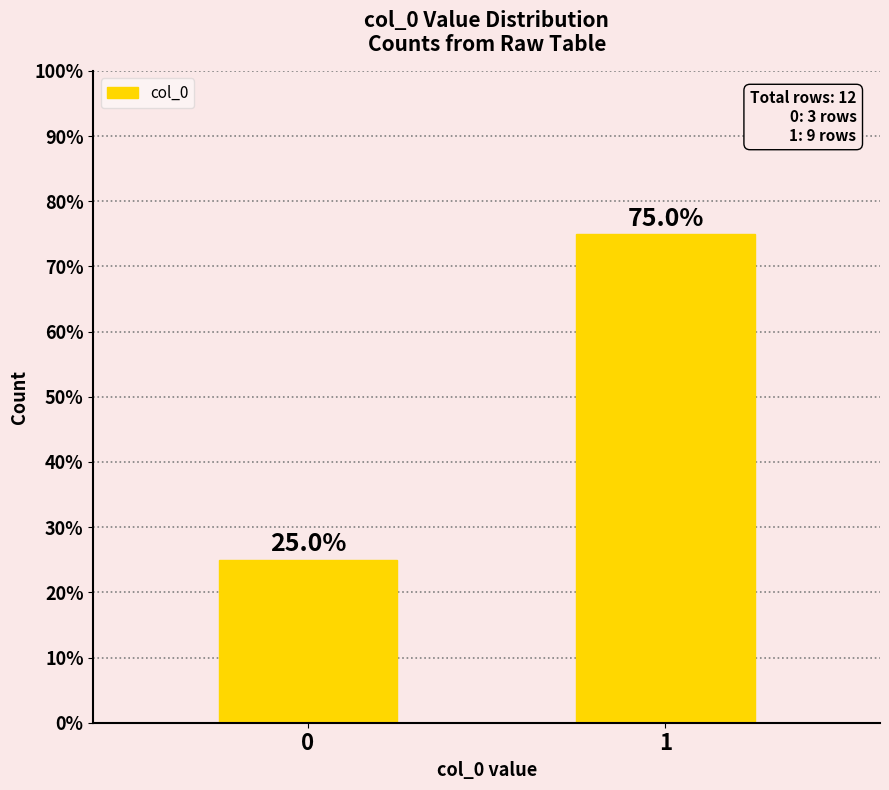

The value at 0 is 25. True or false?

True